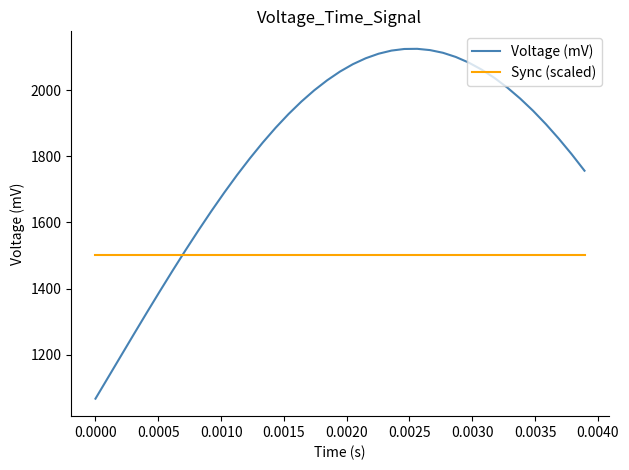

What are all the series names shown in the legend?

Voltage (mV), Sync (scaled)